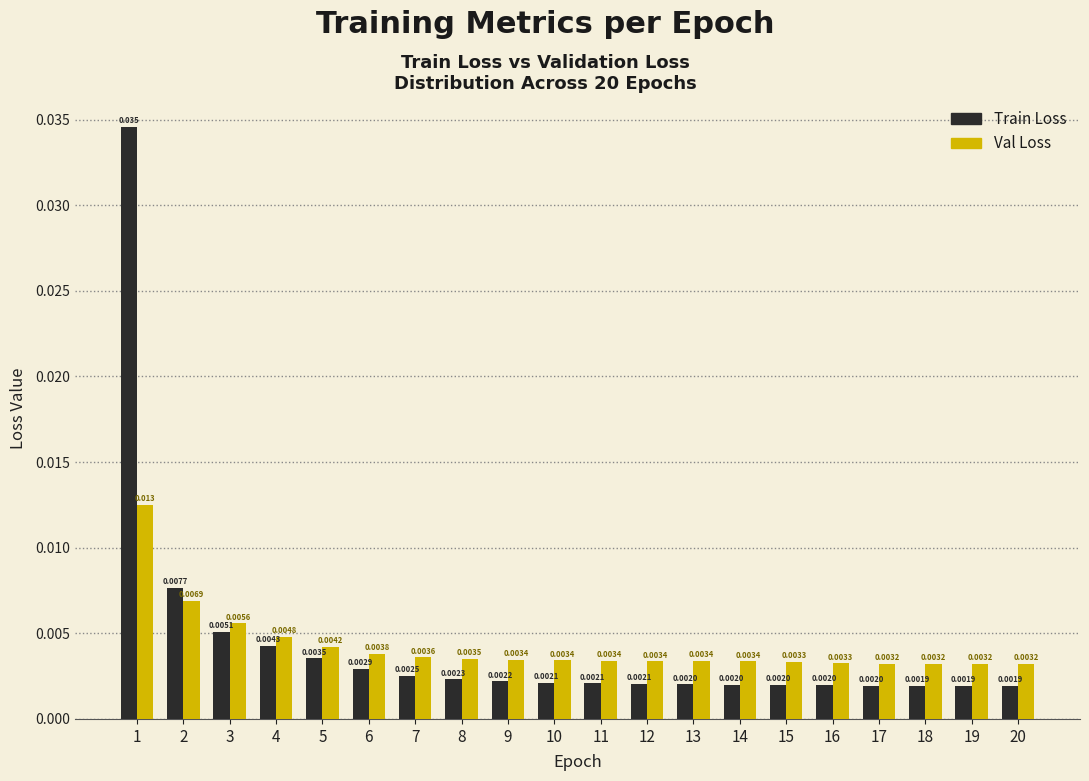

Which series has the largest total across all categories?

Train Loss